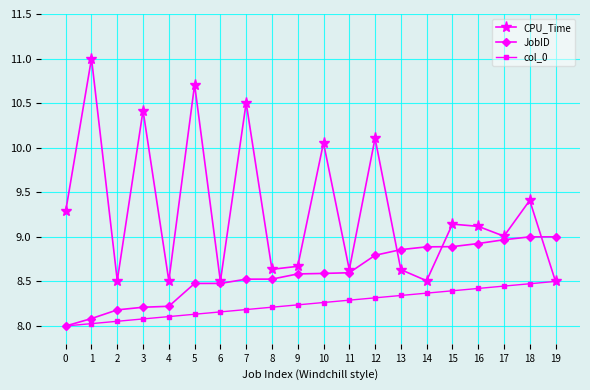

List the series in order of their peak value, lowest first.

col_0, JobID, CPU_Time